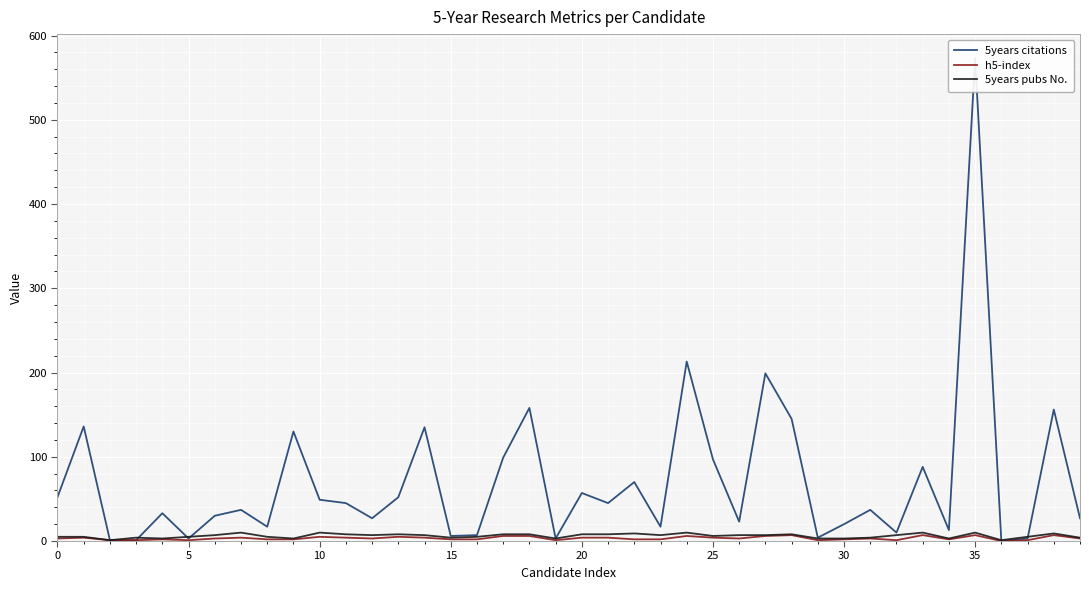

What is the sum of the 5years citations values at 23 and 12?

44